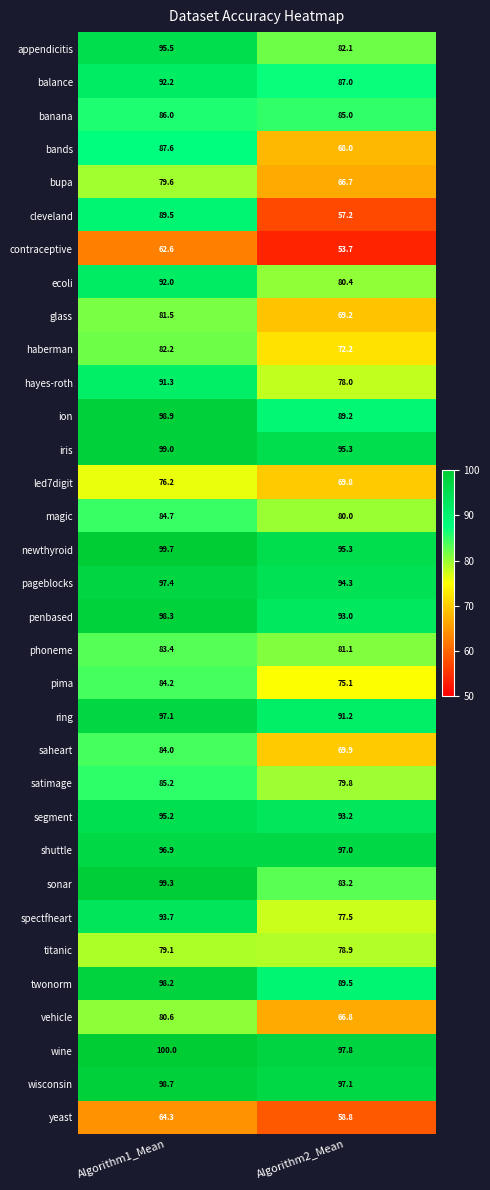

Rank the series at Algorithm1_Mean from highest to lowest value.

wine, newthyroid, sonar, iris, ion, wisconsin, penbased, twonorm, pageblocks, ring, shuttle, appendicitis, segment, spectfheart, balance, ecoli, hayes-roth, cleveland, bands, banana, satimage, magic, pima, saheart, phoneme, haberman, glass, vehicle, bupa, titanic, led7digit, yeast, contraceptive